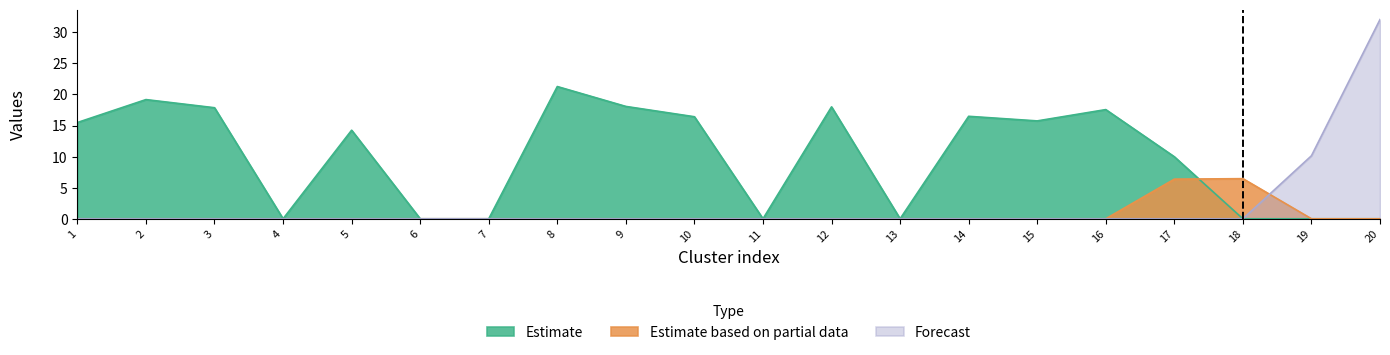

What is the difference between the highest and lowest values at 1?

15.5